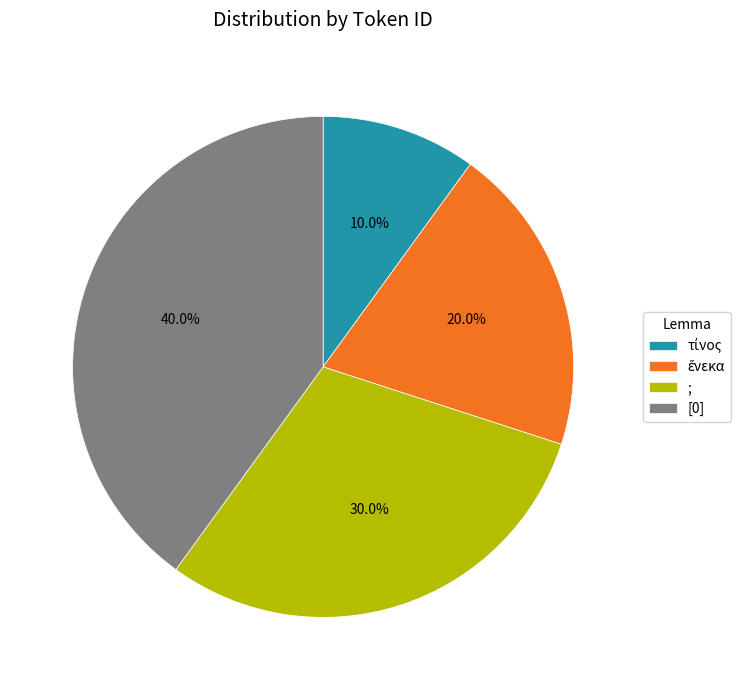

Which slice is the largest?

[0]